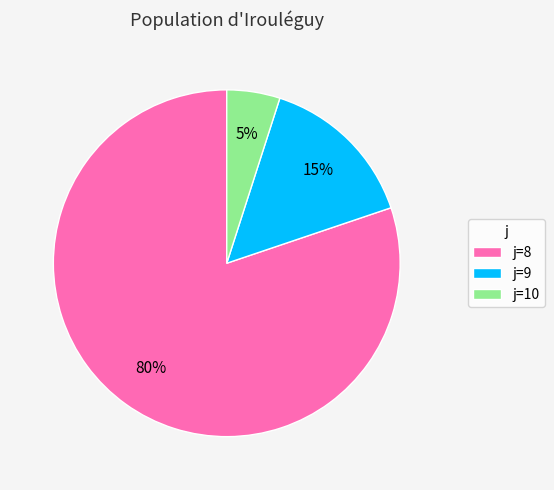

Is the sum of j=9 and j=8 greater than half?

Yes